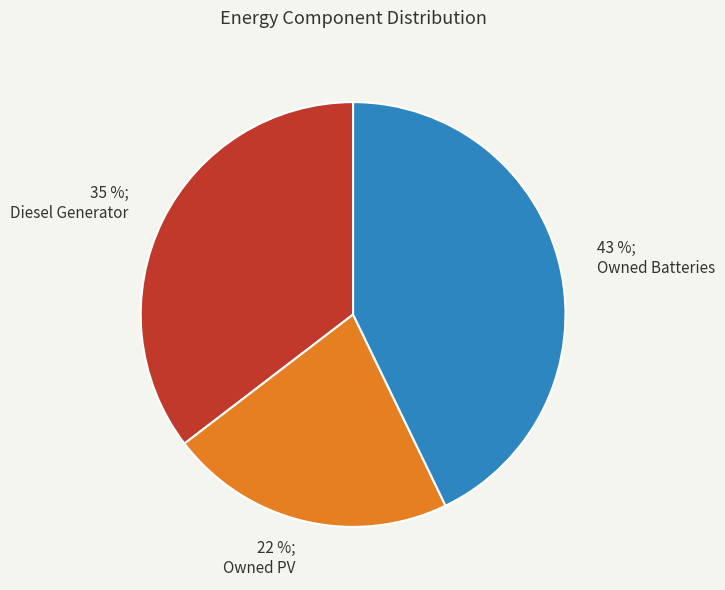

Count the number of slices in the pie.

3